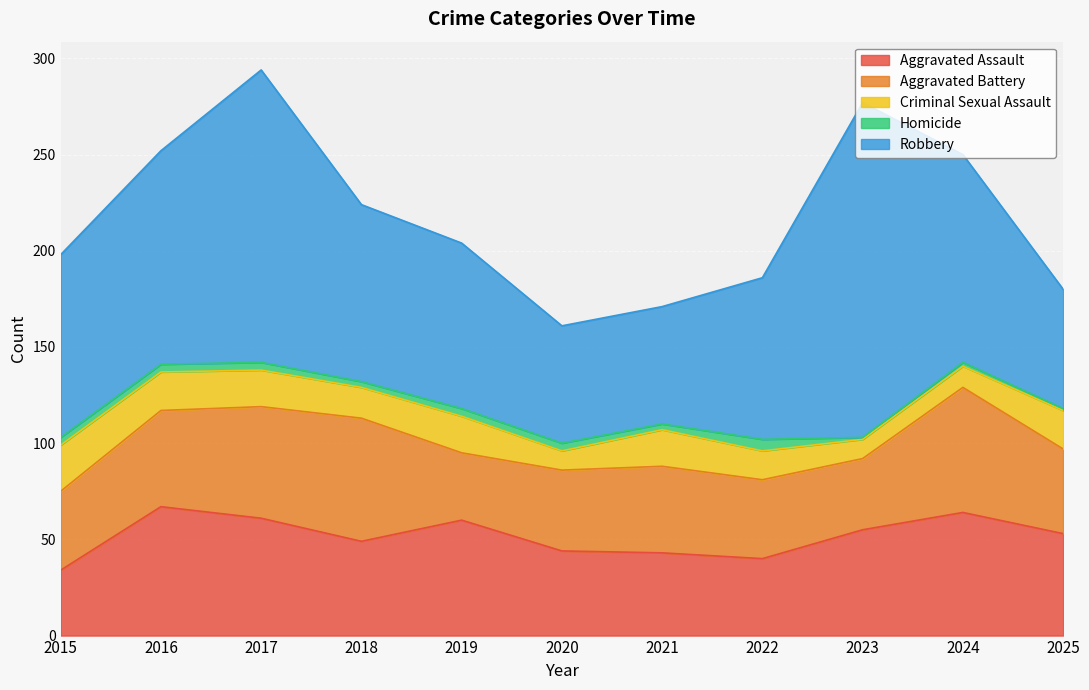

Is it true that Aggravated Battery equals 41 at 2022?

True